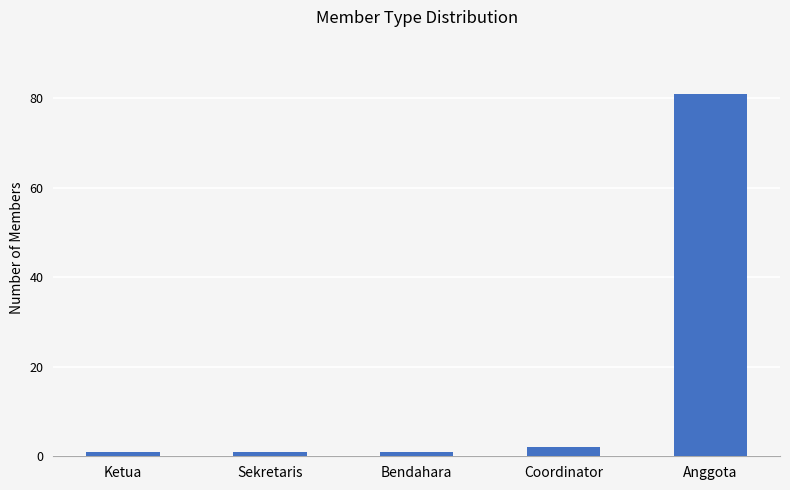

What is the difference between the maximum and minimum values?

80